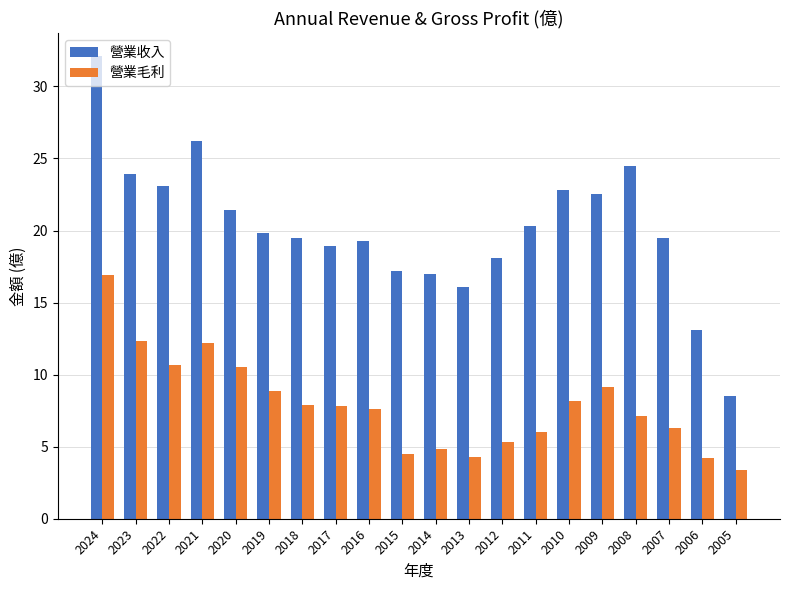

What are all the series names shown in the legend?

營業收入, 營業毛利